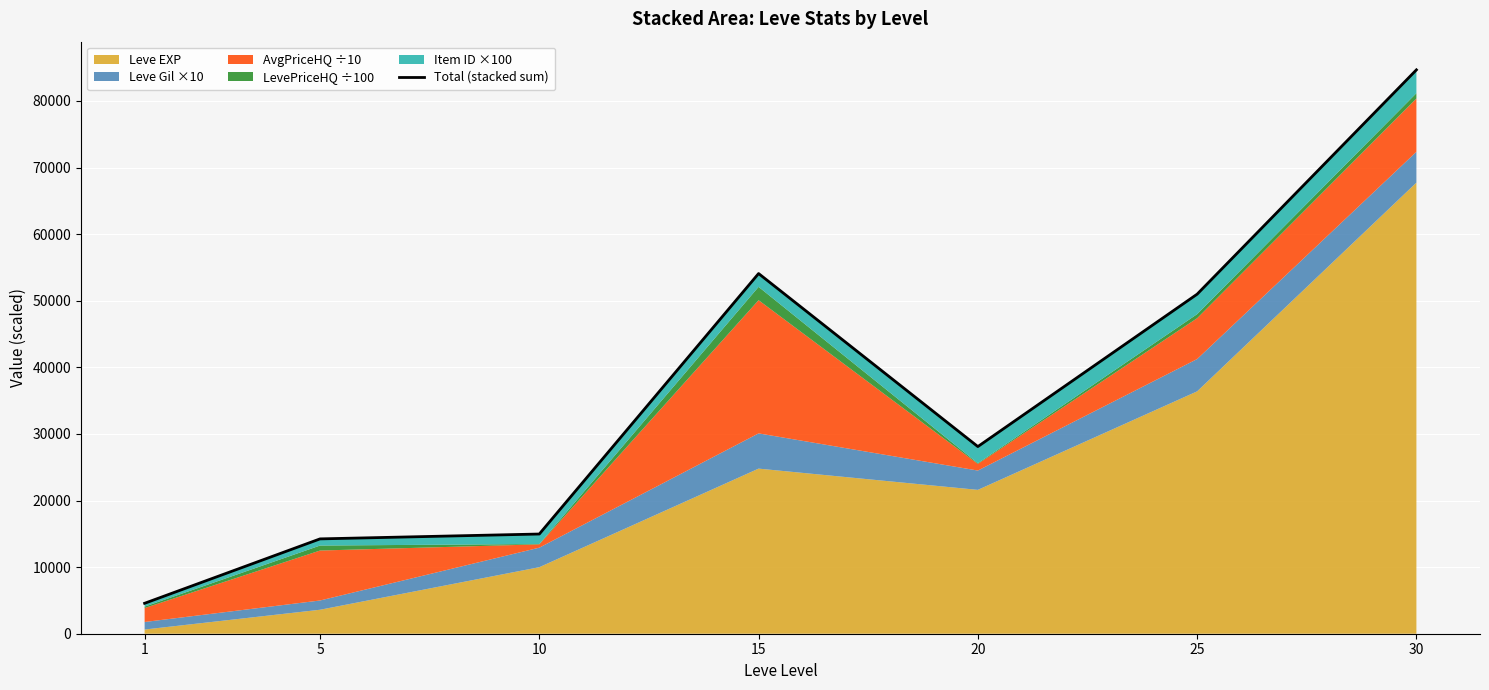

True or false: the data shows 23285 at 5.

False